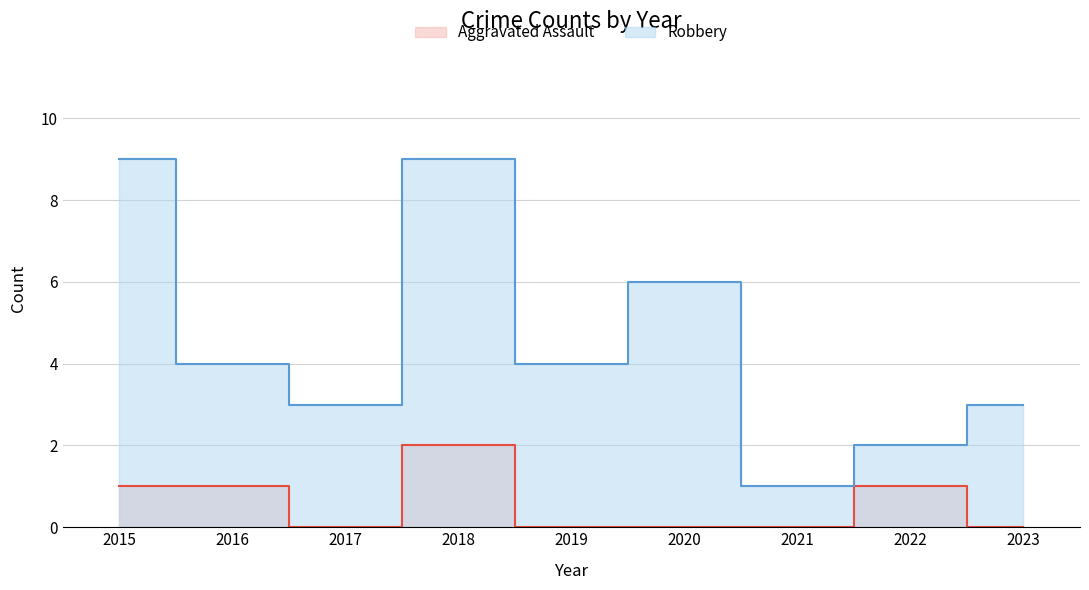

The value of Aggravated Assault at 2022 is 1. True or false?

True